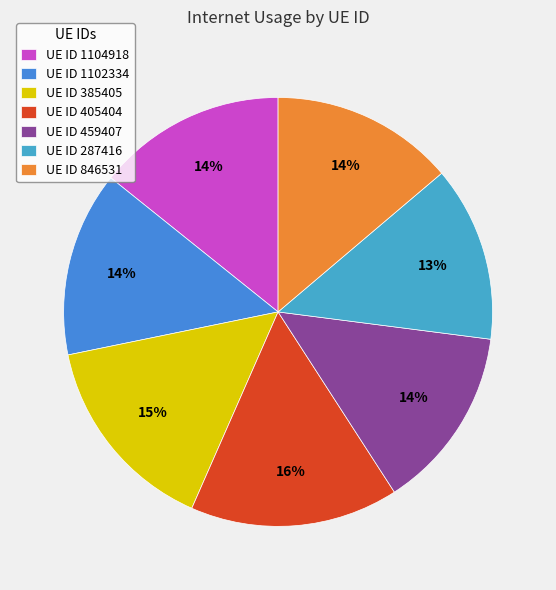

How many segments does this pie chart have?

7